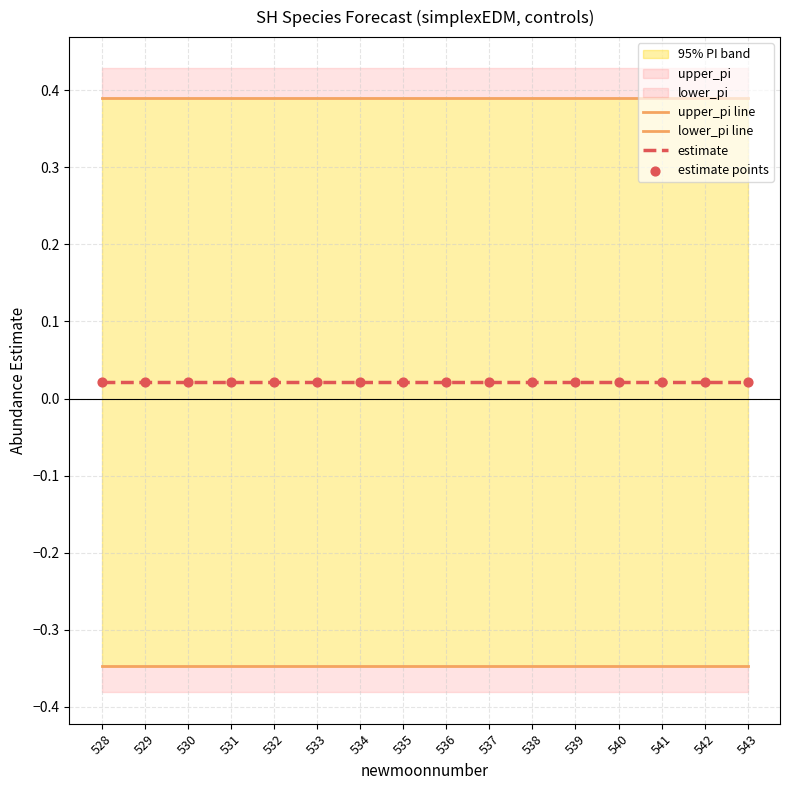

Which series reaches the minimum Y coordinate?

lower_pi line